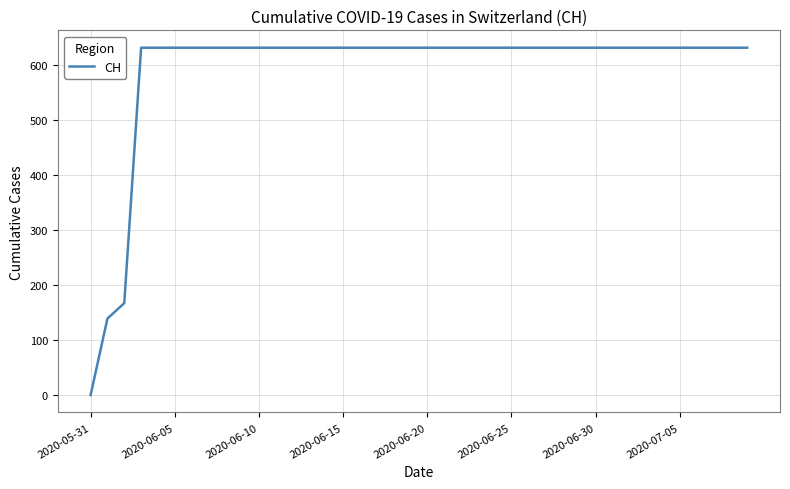

What is the difference between the maximum and minimum values?

631